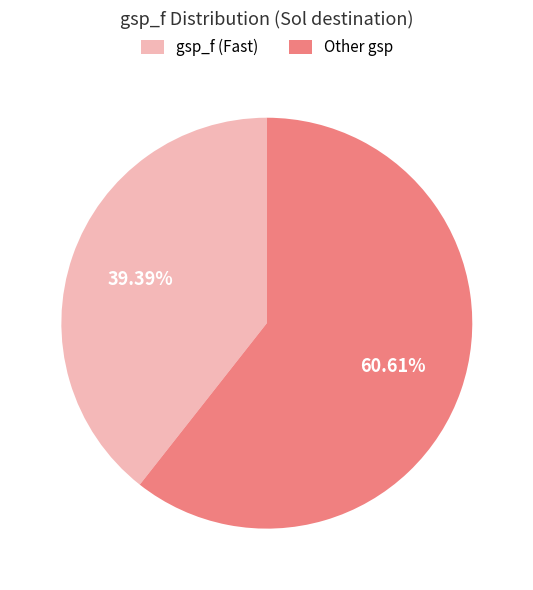

Does Other gsp account for over 50% of the chart?

Yes